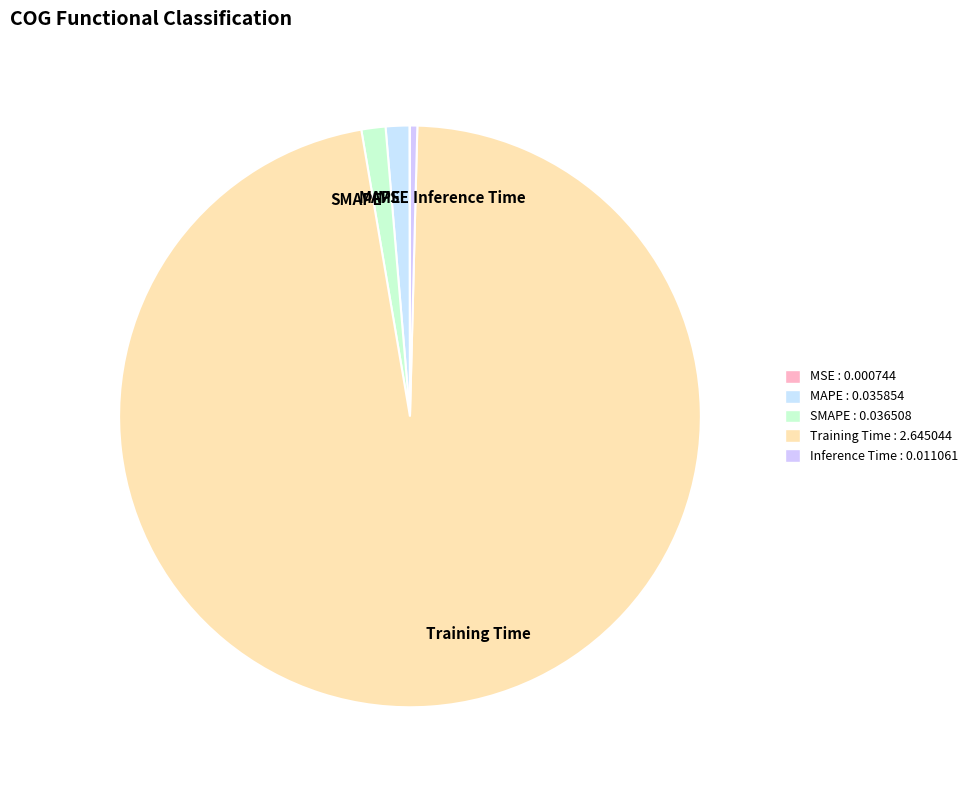

Is it true that Training Time is 97% of the pie?

True